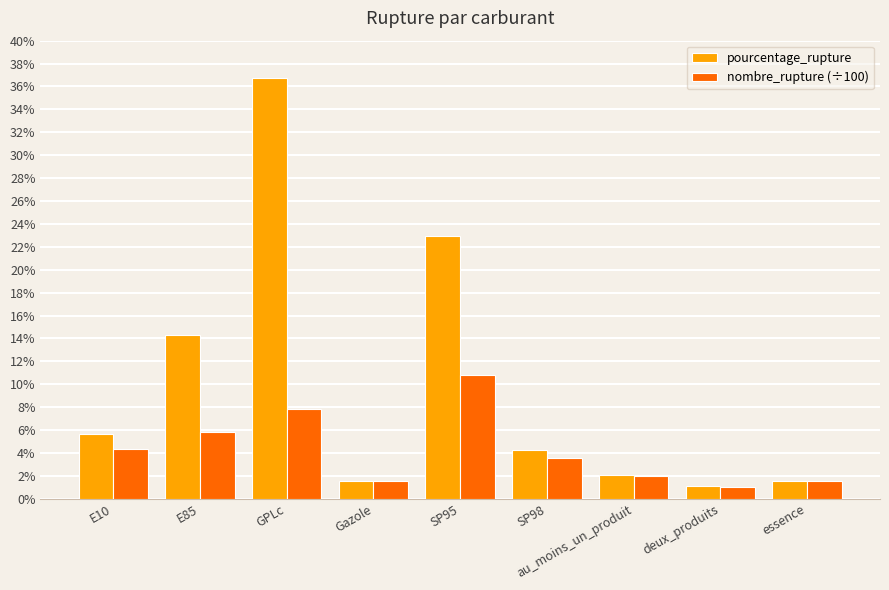

Rank the series by their maximum value, from lowest to highest.

nombre_rupture (÷100), pourcentage_rupture